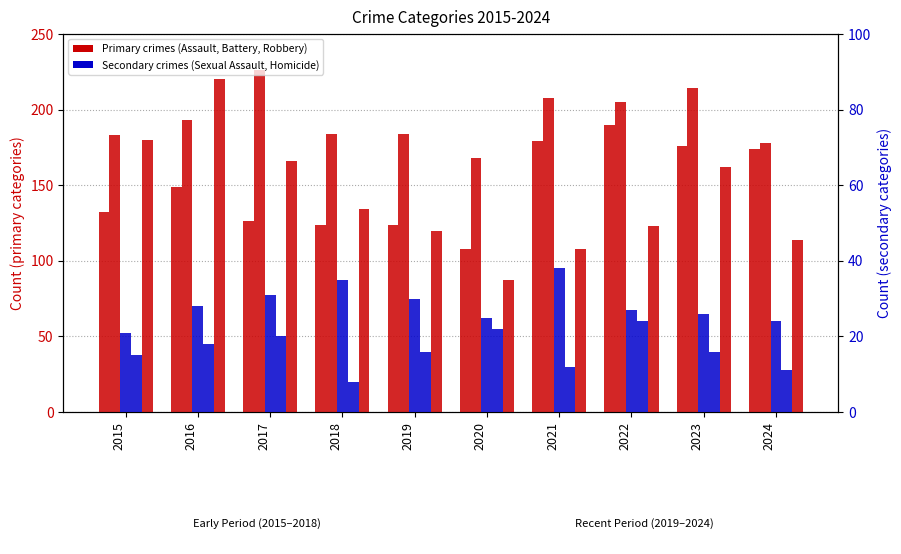

Reading left to right, what are all the values shown in this chart?

Aggravated Assault: 2015=132	2016=149	2017=126	2018=124	2019=124	2020=108	2021=179	2022=190	2023=176	2024=174
Aggravated Battery: 2015=183	2016=193	2017=226	2018=184	2019=184	2020=168	2021=208	2022=205	2023=214	2024=178
Robbery: 2015=180	2016=220	2017=166	2018=134	2019=120	2020=87	2021=108	2022=123	2023=162	2024=114
Criminal Sexual Assault: 2015=21	2016=28	2017=31	2018=35	2019=30	2020=25	2021=38	2022=27	2023=26	2024=24
Homicide: 2015=15	2016=18	2017=20	2018=8	2019=16	2020=22	2021=12	2022=24	2023=16	2024=11